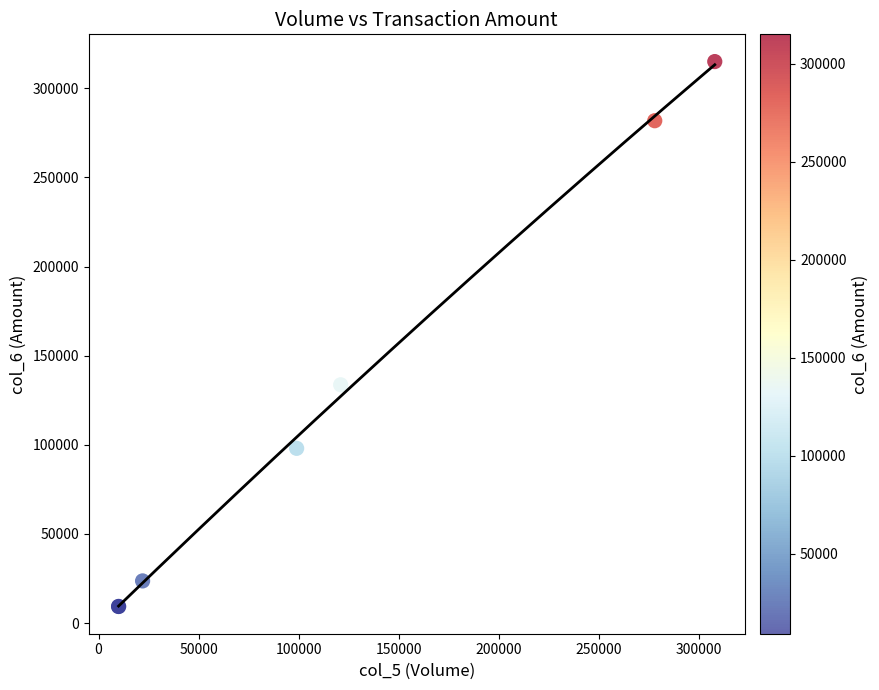

What Y value in the scatter plot is closest to 162125?

133650